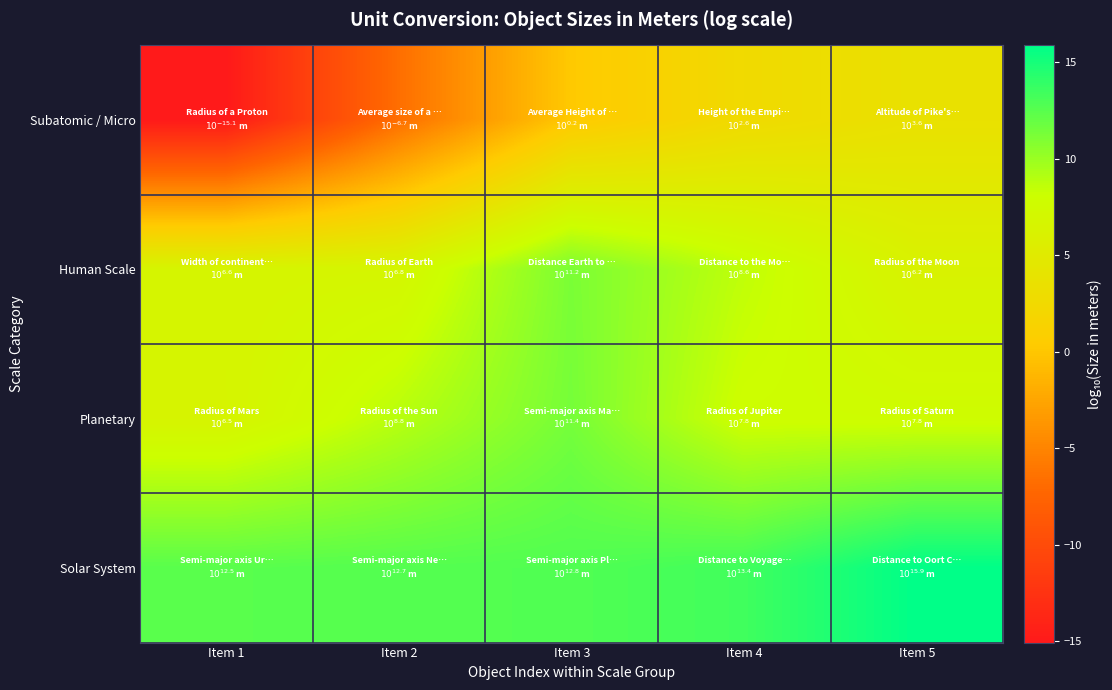

Which series has the largest range (max minus min)?

Subatomic / Micro